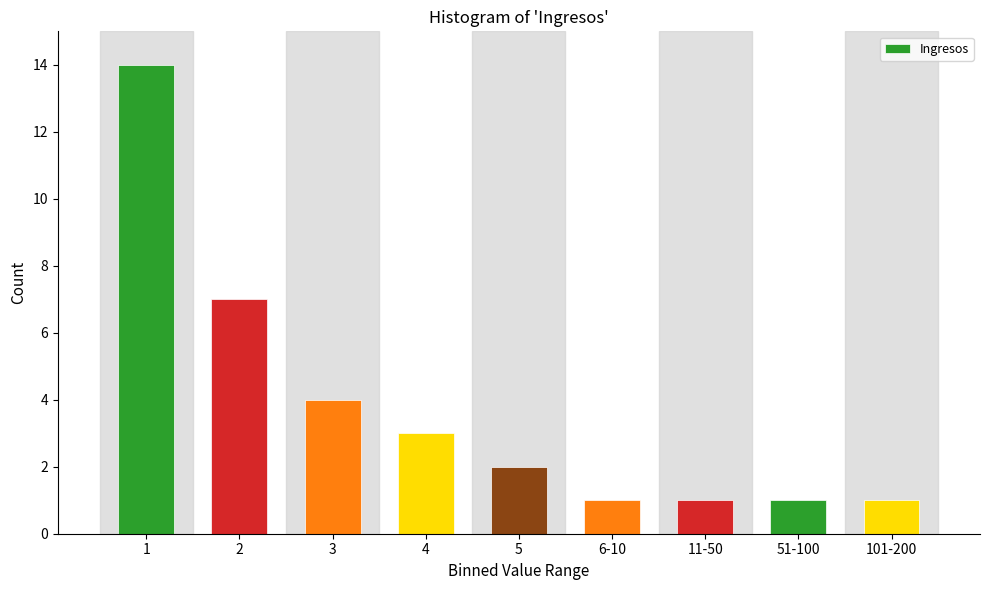

Reading right to left, extract all data points from this chart.

1	1	1	1	2	3	4	7	14